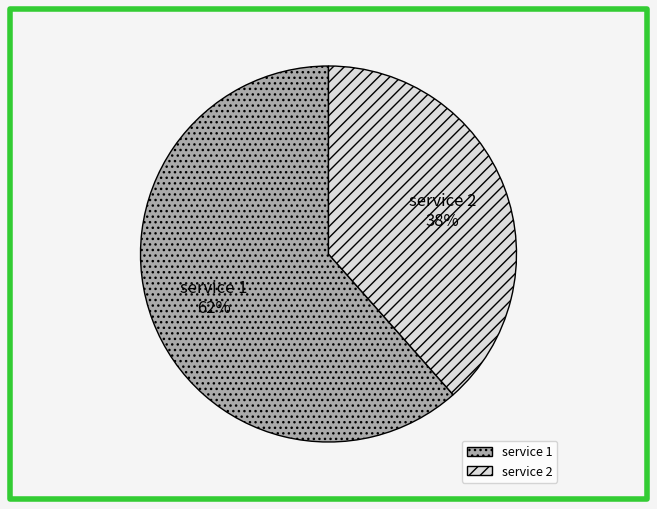

Does any single category account for the majority?

Yes